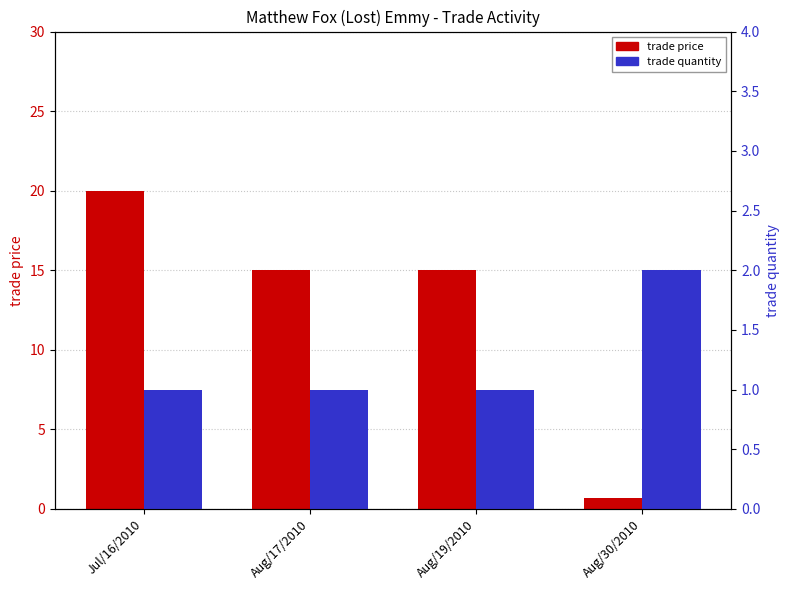

How many groups of bars are there?

4